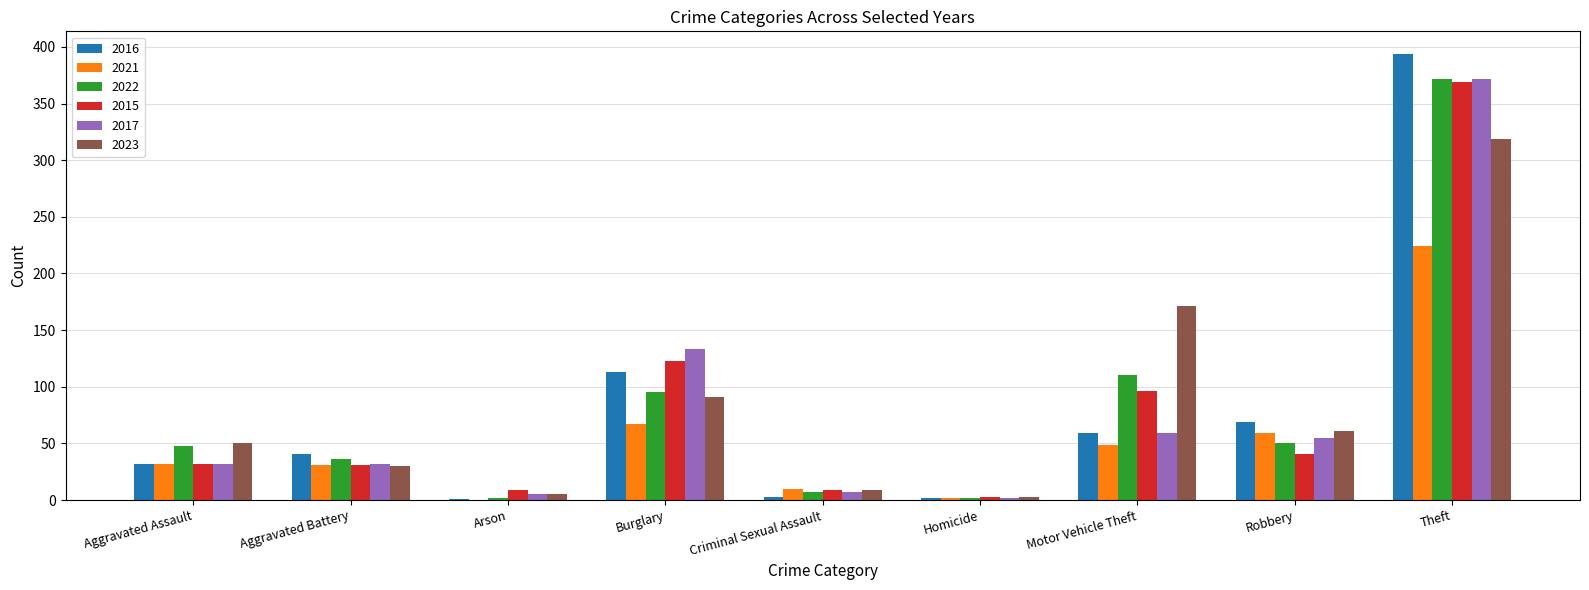

How many series are shown in this chart?

6